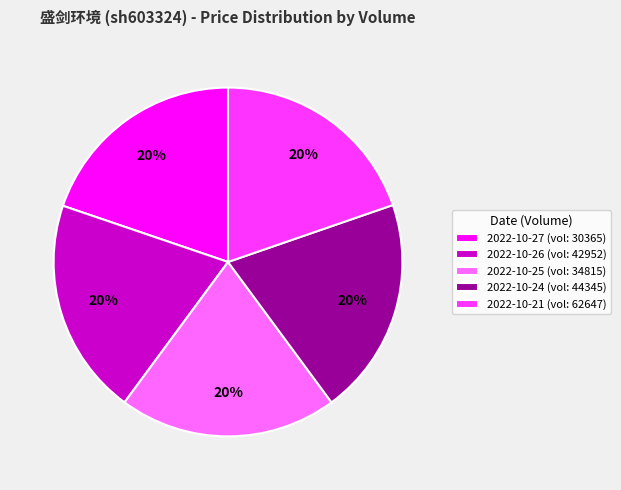

True or false: 2022-10-24 (vol: 44345) accounts for 20% of the total.

True